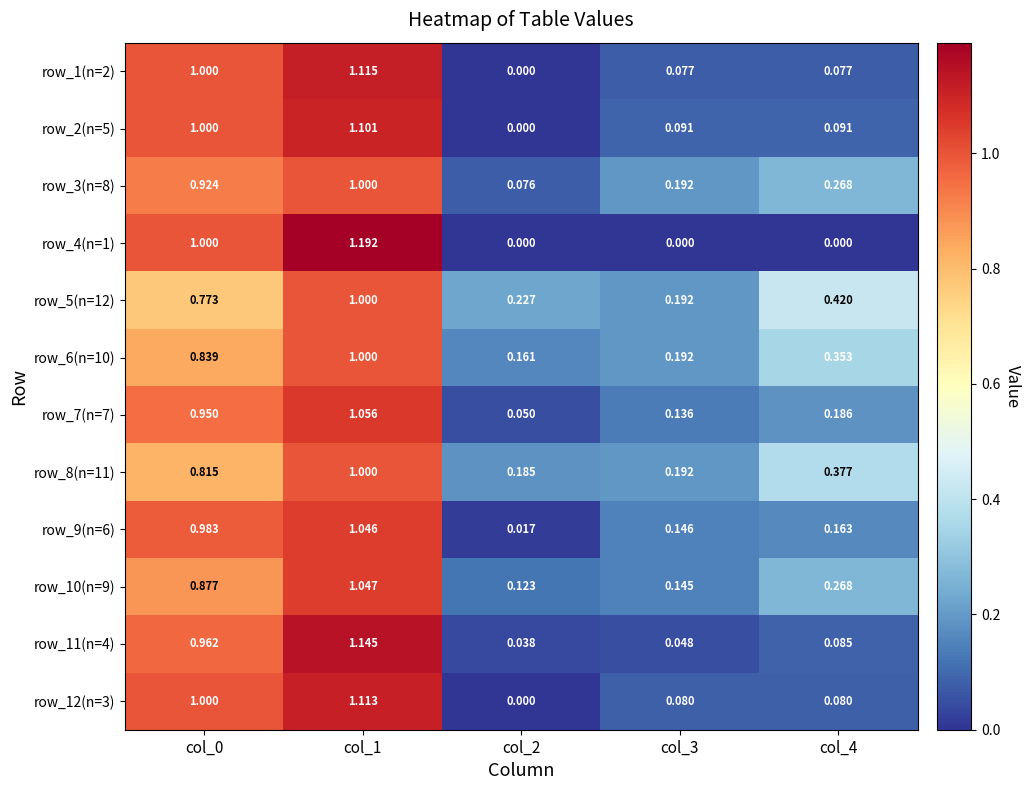

Is the value of row_11(n=4) at col_0 greater than the value of row_4(n=1) at col_0?

No